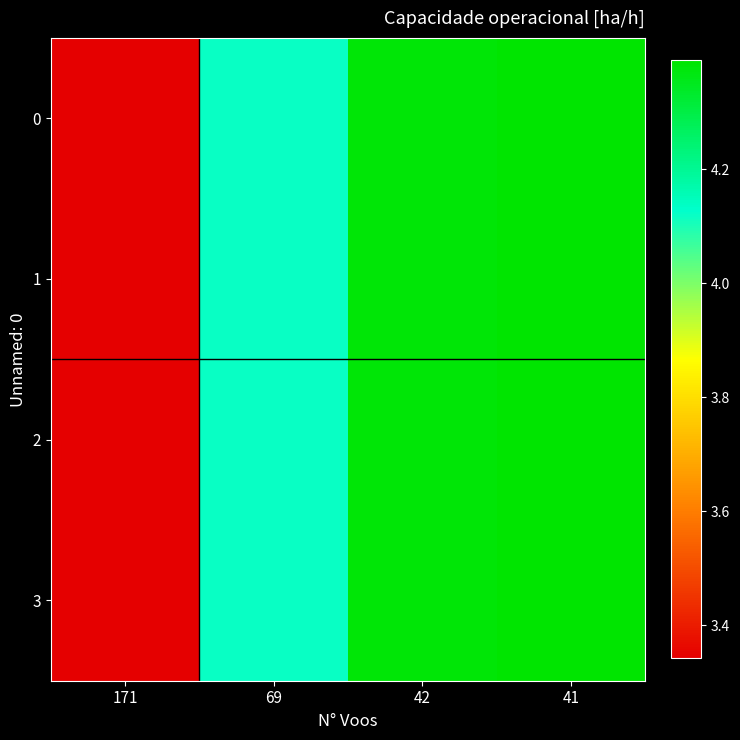

What is the total value across all series at 69?

16.5